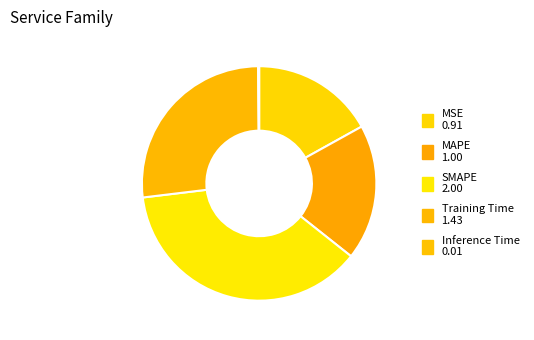

Is the sum of SMAPE and MSE greater than half?

Yes